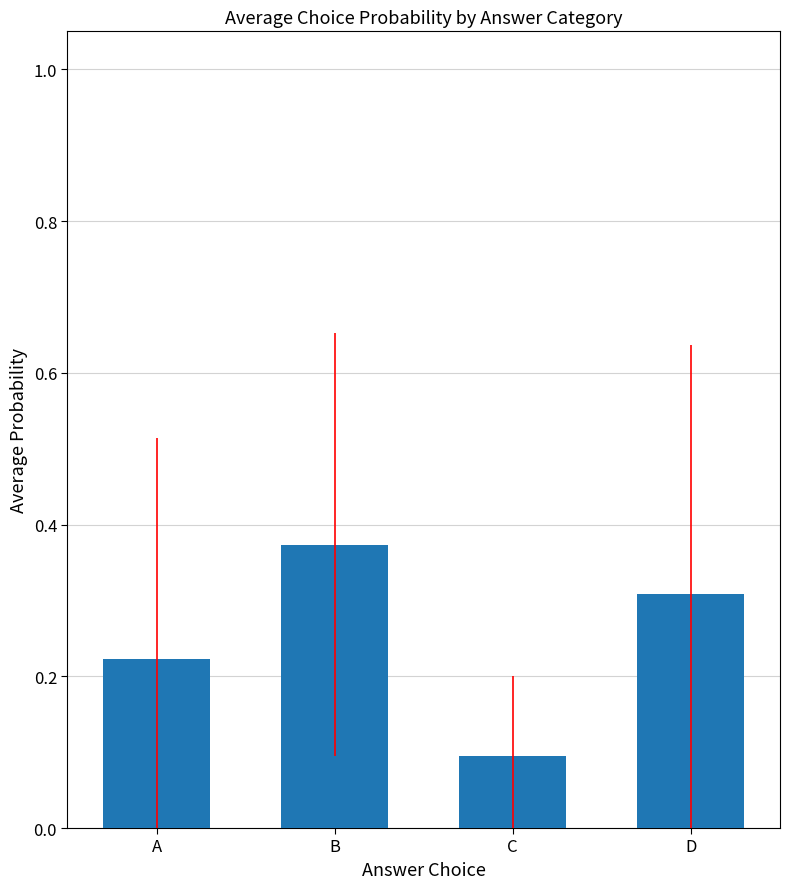

Rank the categories by value from lowest to highest.

C, A, D, B